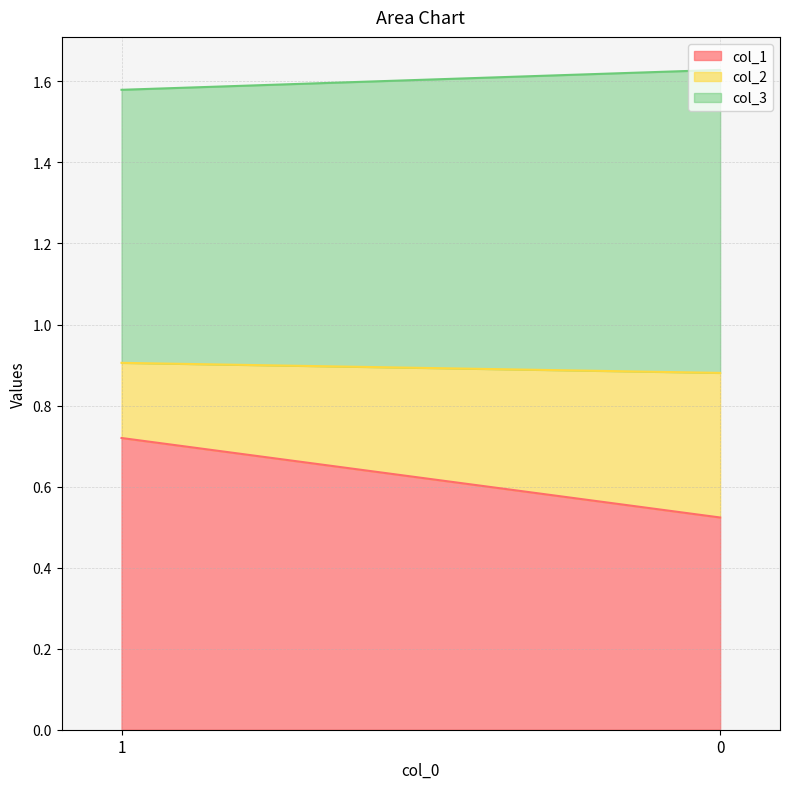

What are all the series names shown in the legend?

col_1, col_2, col_3